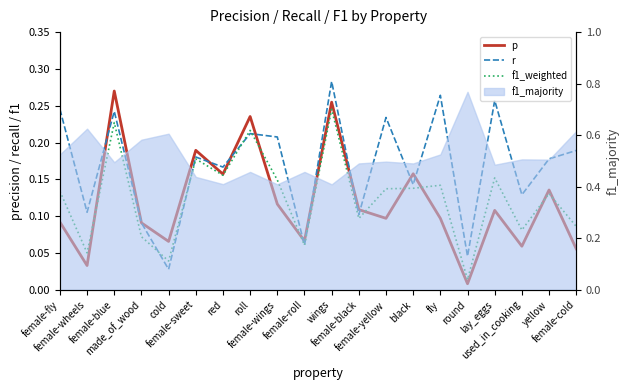

How many categories are shown in the chart?

20